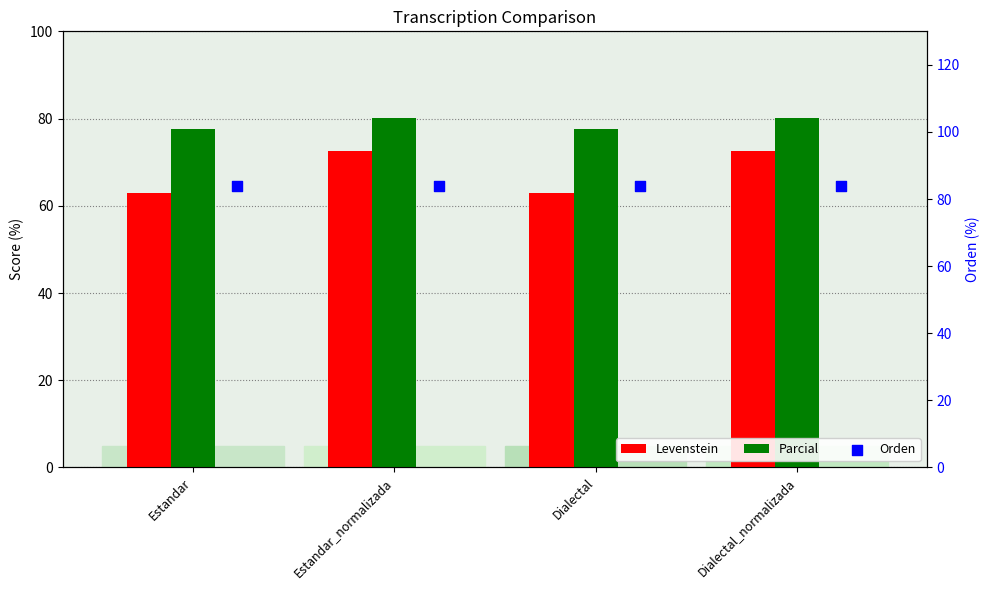

Which series has the largest total across all categories?

Orden